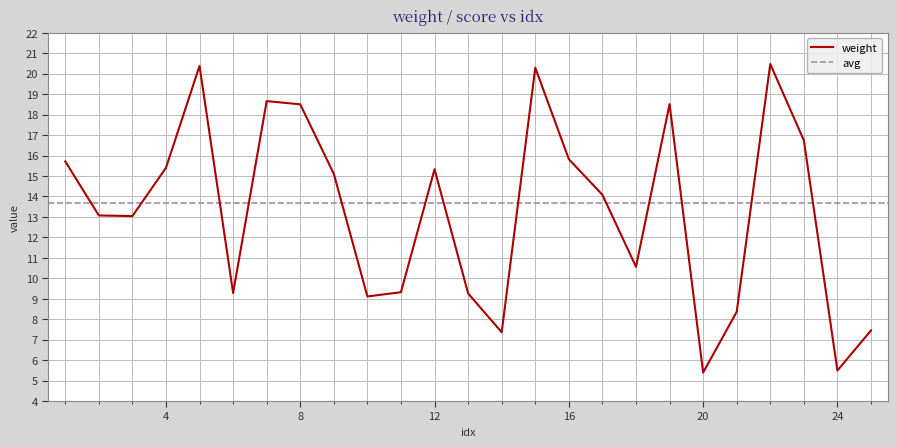

Reading left to right, transcribe all the data shown in this chart.

1=15.7	2=13.1	3=13.0	4=15.4	5=20.4	6=9.3	7=18.7	8=18.5	9=15.1	10=9.1	11=9.3	12=15.3	13=9.3	14=7.4	15=20.3	16=15.8	17=14.1	18=10.6	19=18.5	20=5.4	21=8.4	22=20.5	23=16.7	24=5.5	25=7.5